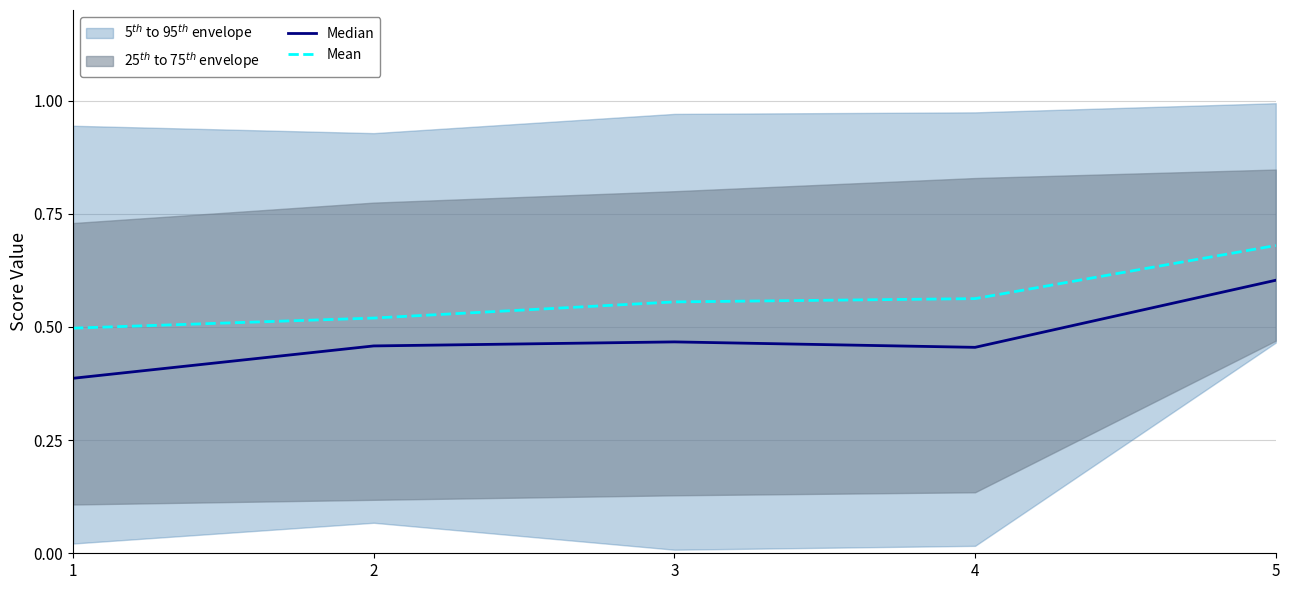

What is the value of the Mean point at the 5th from the left?

0.7